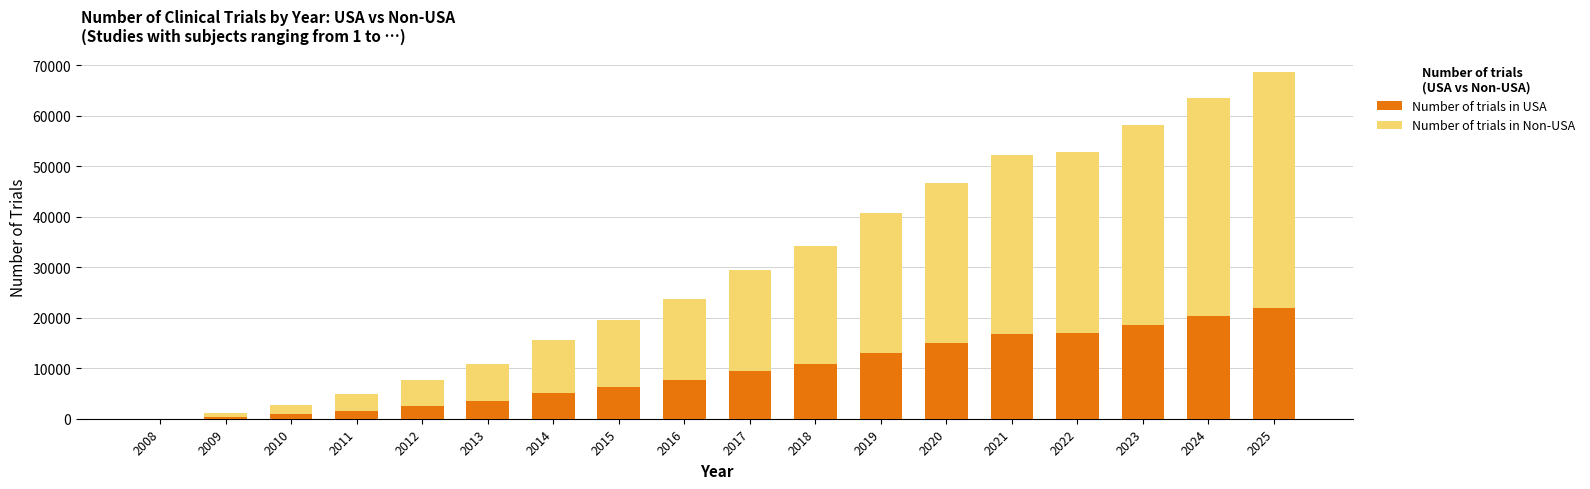

How many data points does each series have?

18